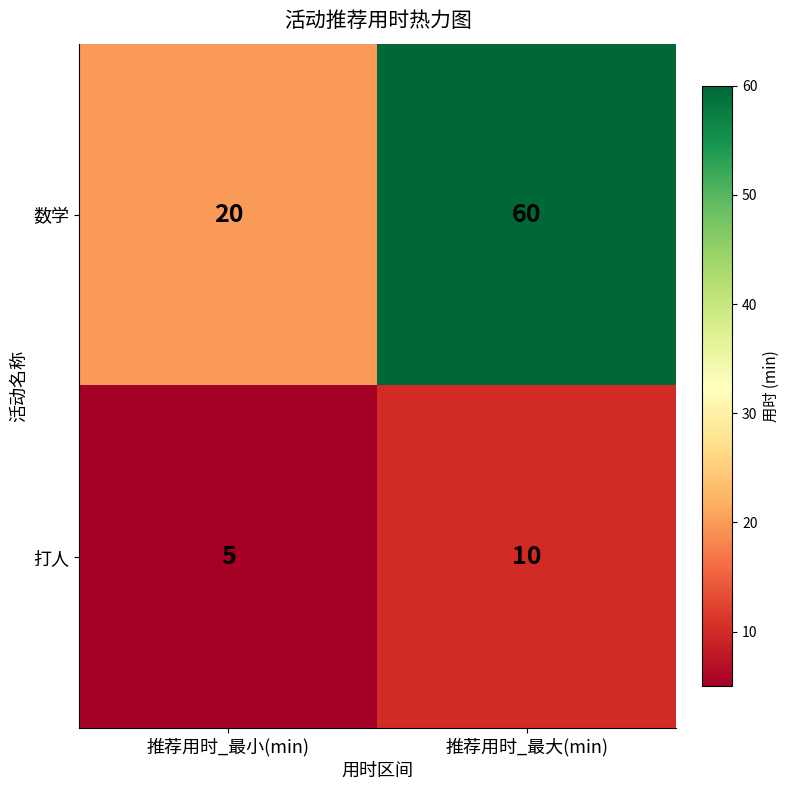

Rank the categories by 打人 value from lowest to highest.

推荐用时_最小(min), 推荐用时_最大(min)